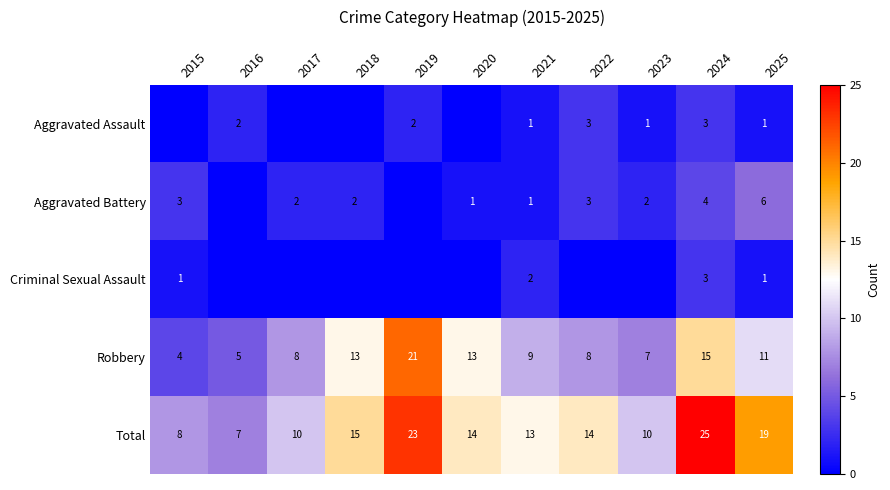

Is it true that Total equals 7 at 2016?

True